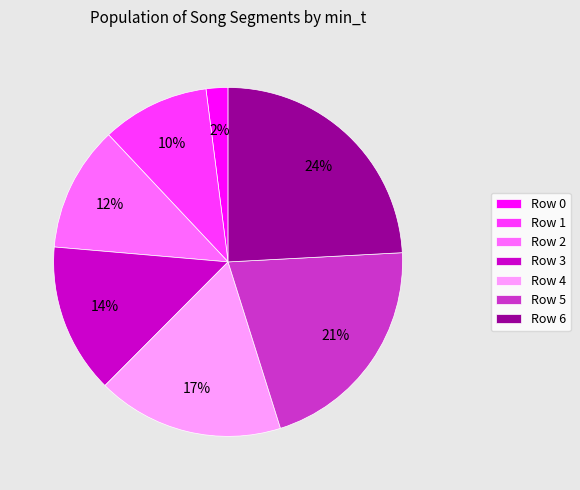

To the nearest percent, what portion does Row 2 represent?

12%